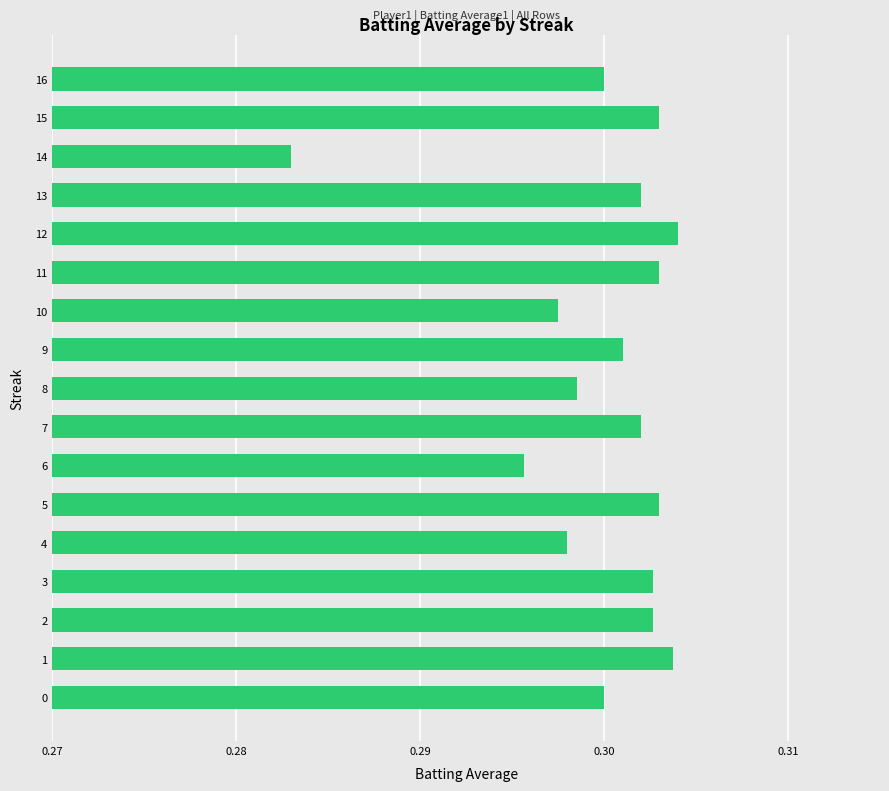

At which label is the value closest to 0?

14